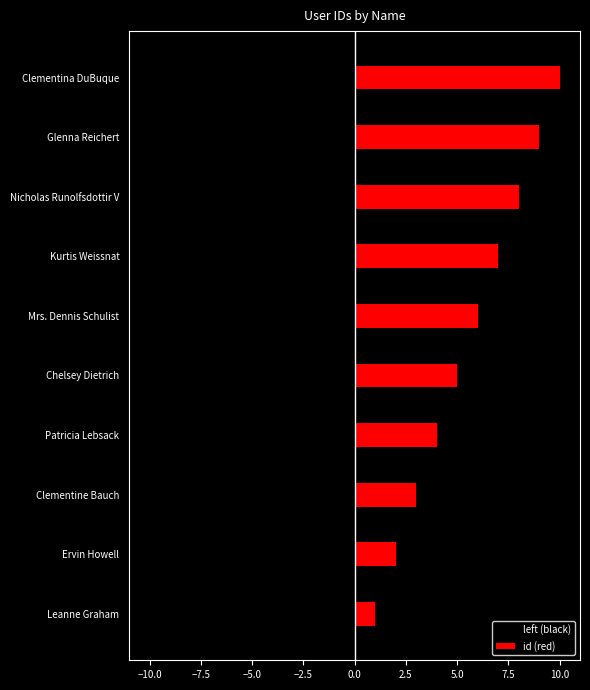

How many bars are there in total?

20